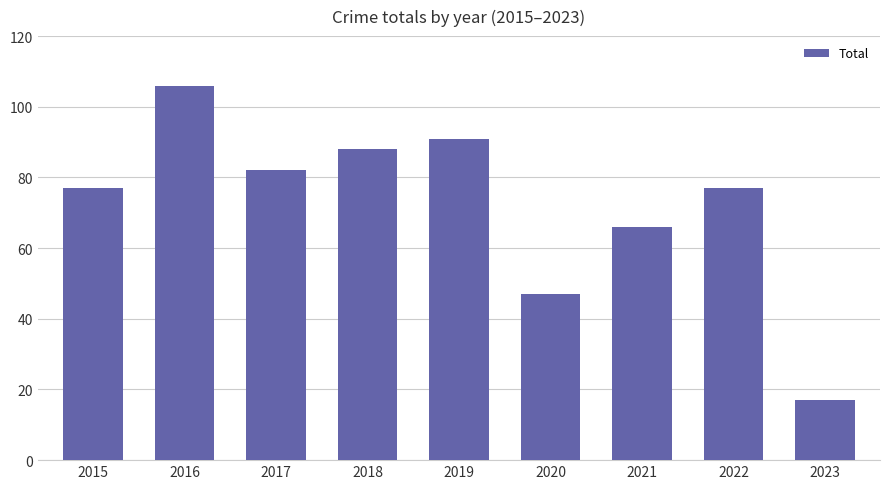

Reading left to right, list all the values displayed in this chart.

77	106	82	88	91	47	66	77	17